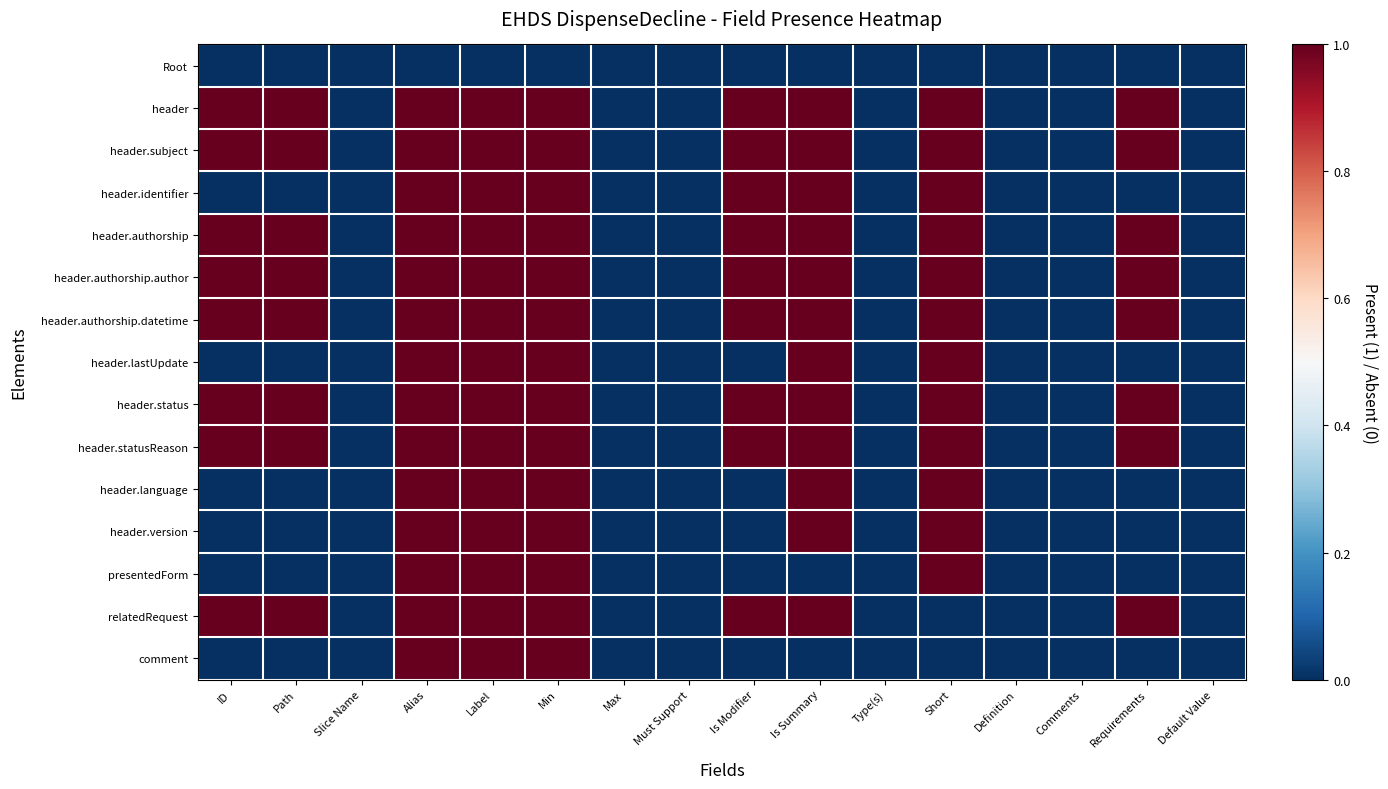

Count the number of data series in this chart.

15